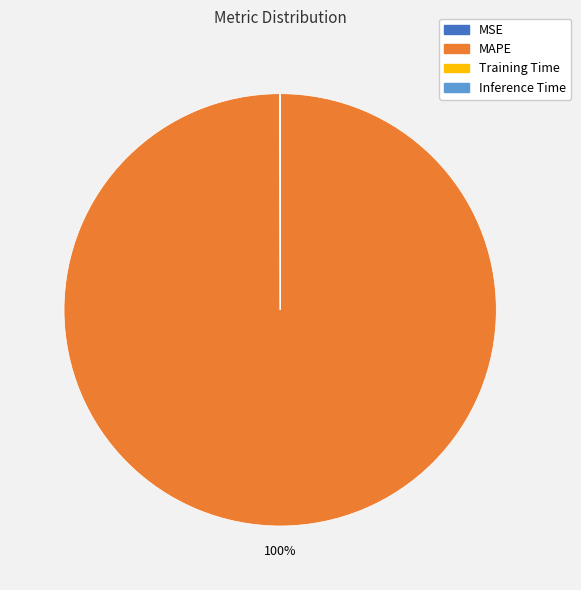

To the nearest percent, what is the average slice percentage?

25%